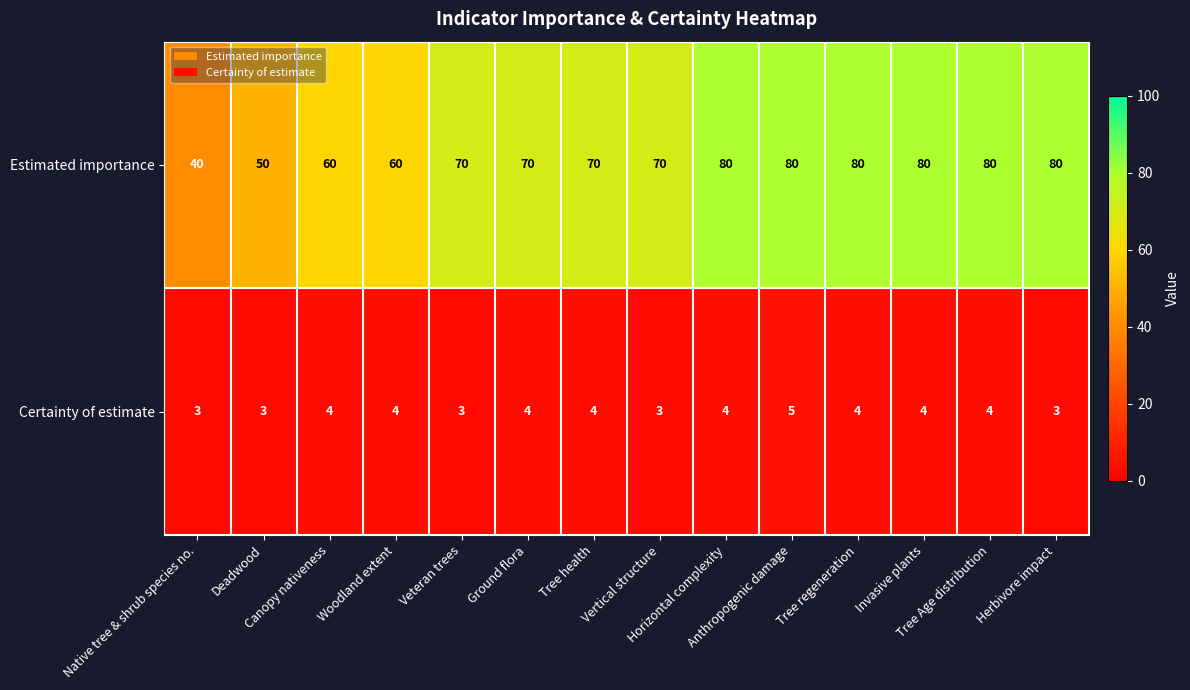

What is the greatest value displayed?

80